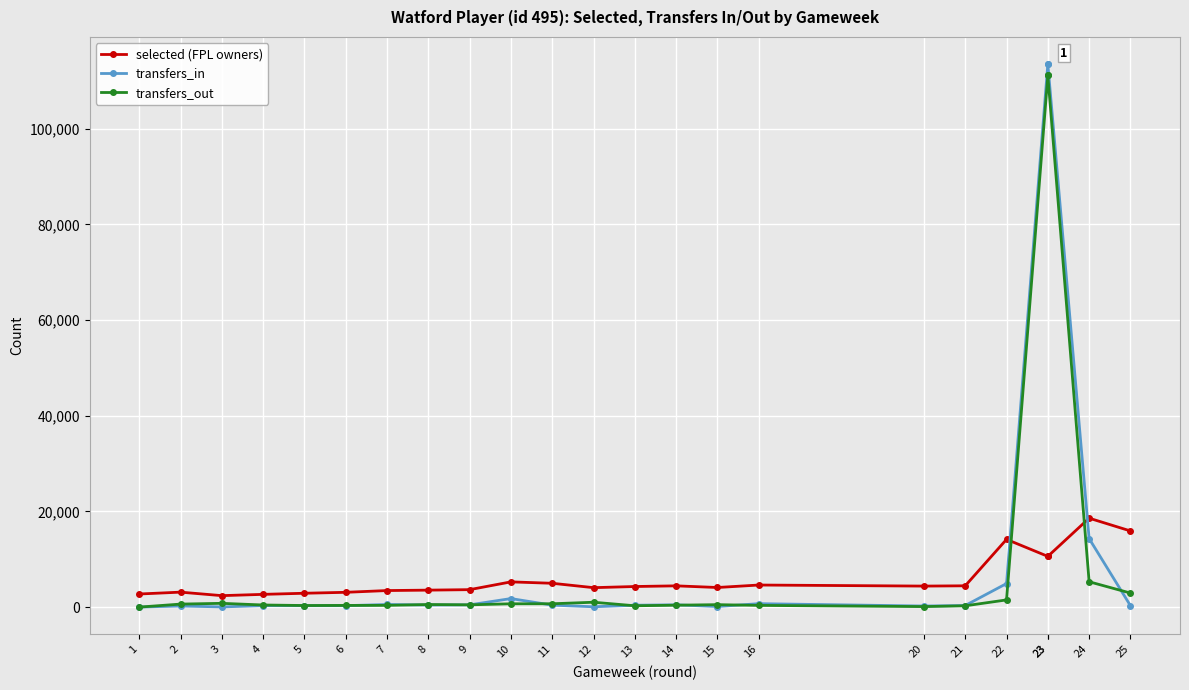

Reading left to right, transcribe all the data shown in this chart.

selected (FPL owners): 2737	3126	2395	2662	2895	3091	3458	3546	3647	5272	4979	4063	4302	4443	4097	4613	4392	4451	14156	10604	10604	18587	15920
transfers_in: 0	229	38	306	295	302	545	426	470	1782	408	67	394	479	121	716	225	332	4924	113503	113503	14322	301
transfers_out: 0	628	787	441	330	352	361	540	474	690	697	1016	279	398	510	356	107	271	1502	111129	111129	5299	2936